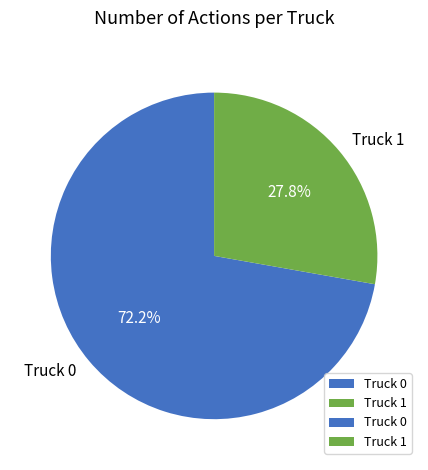

Which slice represents more than half of the pie?

Truck 0